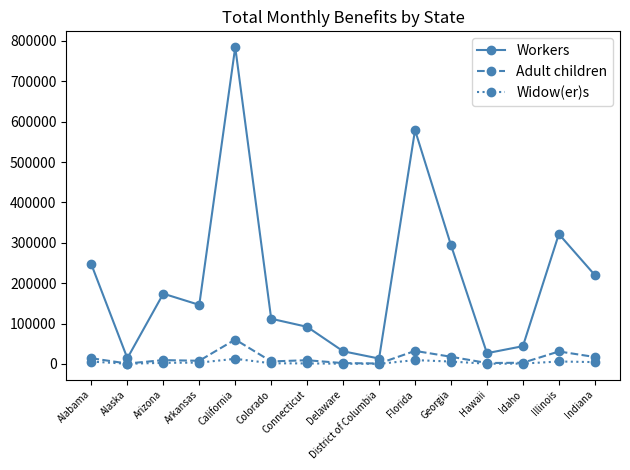

True or false: Adult children has more than 0 points higher than both neighbors.

True